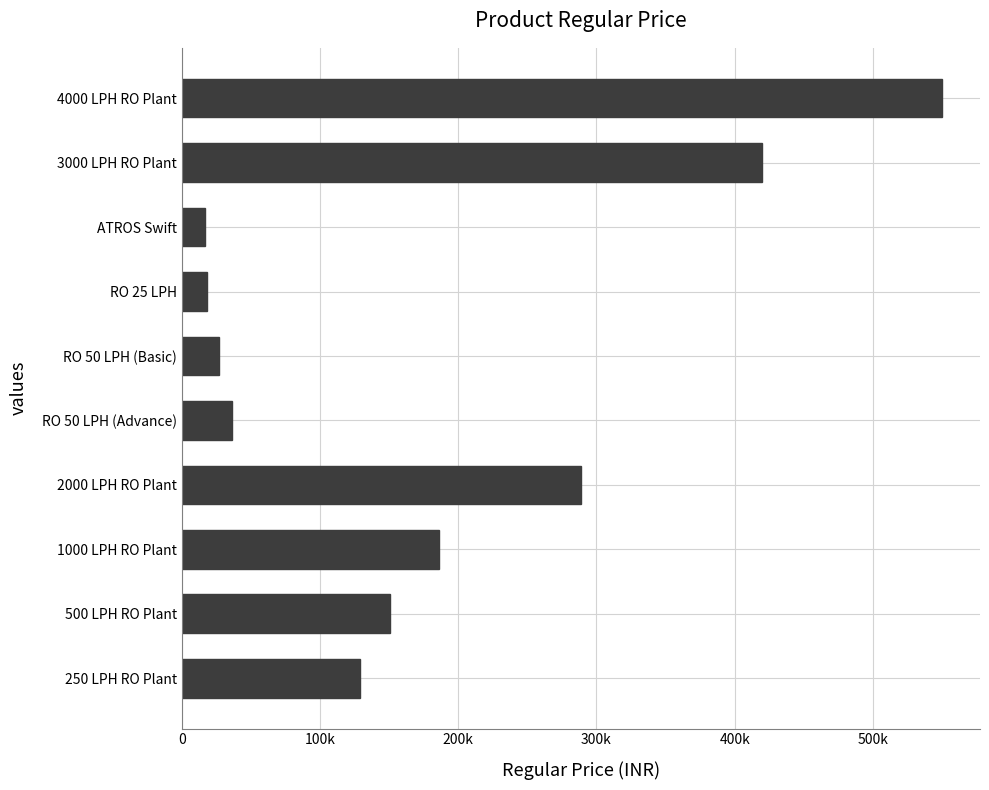

Are the bars horizontal?

Yes